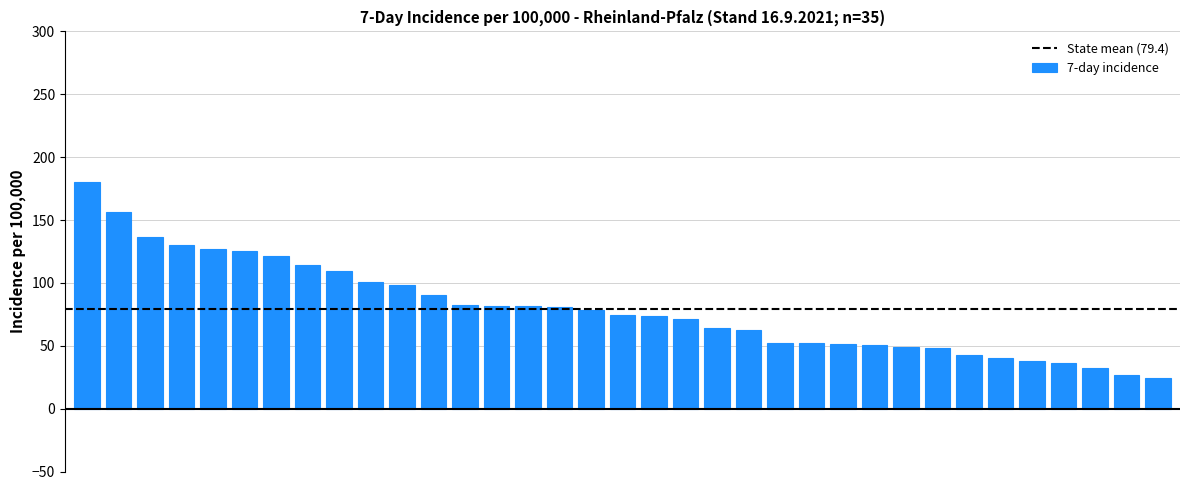

What is the value of the 31st bar from the left?

37.9